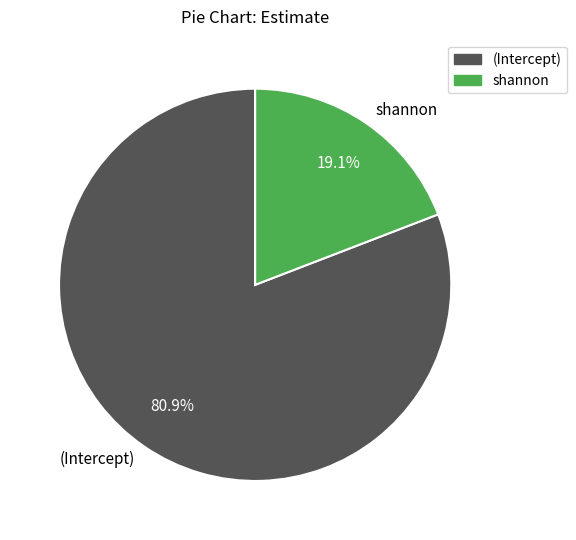

What is the smallest slice in the pie chart?

shannon